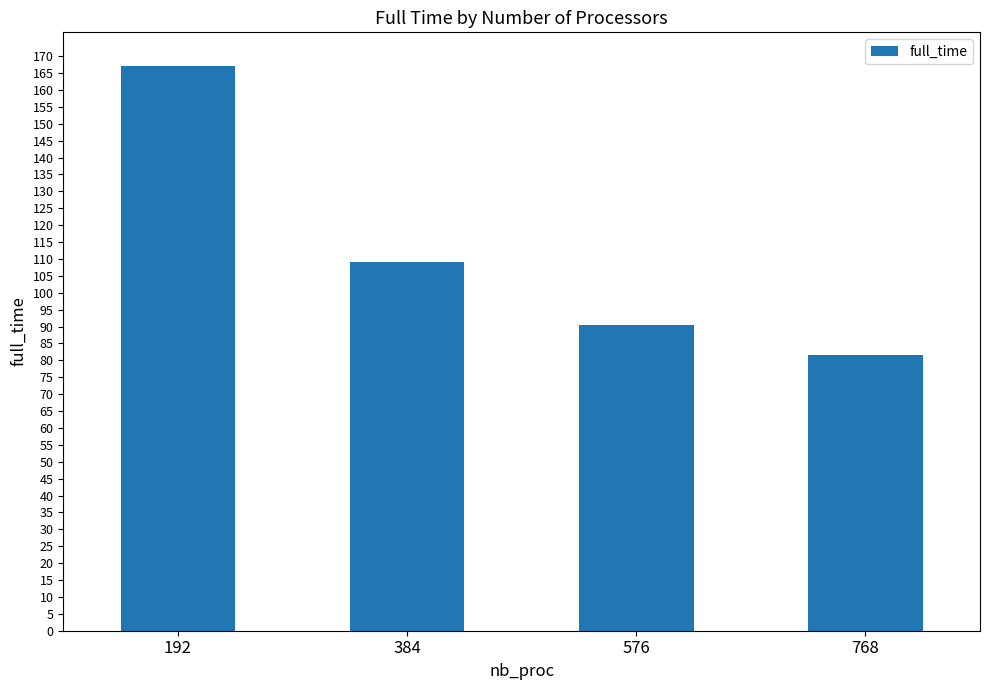

How many data points does each series have?

4